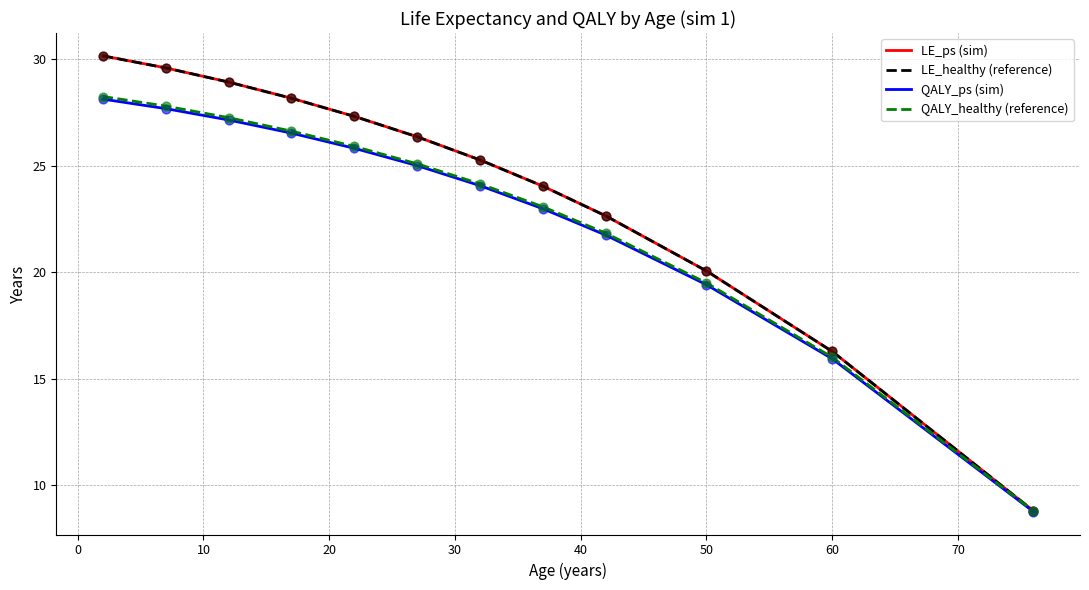

Which series has the largest range (max minus min)?

LE_ps (sim)